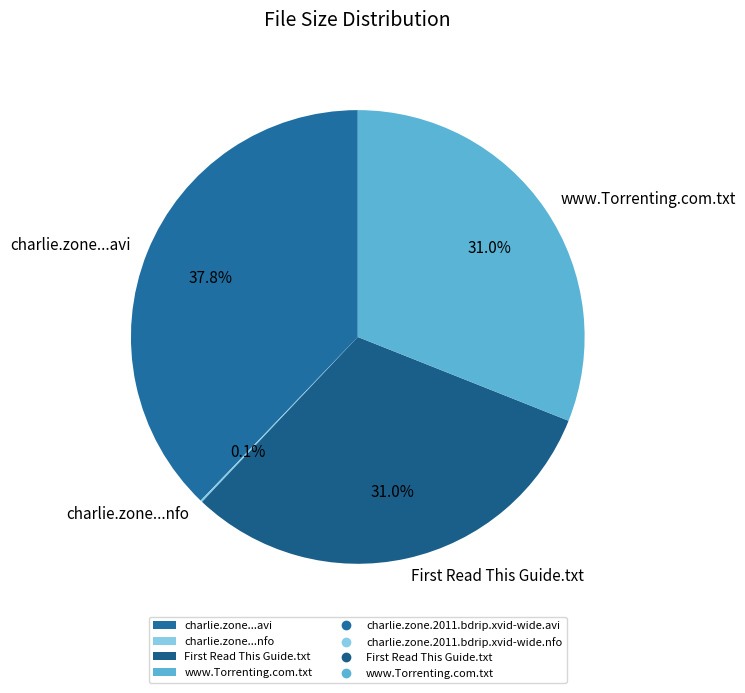

Is www.Torrenting.com.txt the majority of the pie?

No